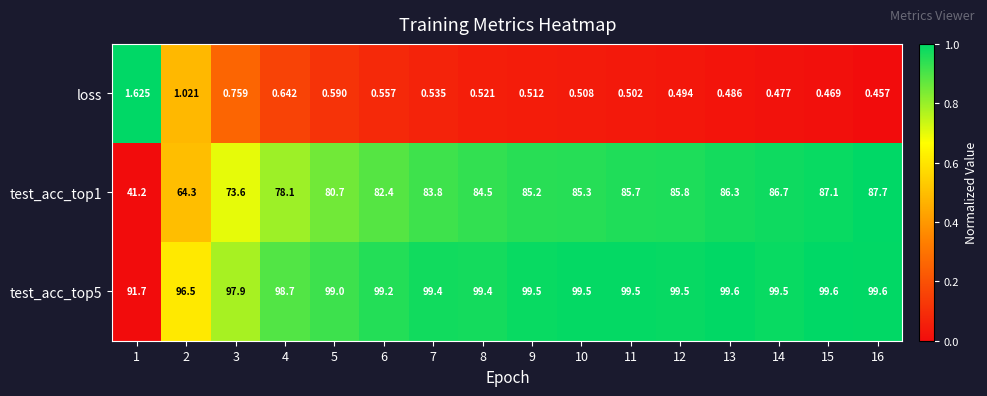

Which label corresponds to the largest value in the chart?

1